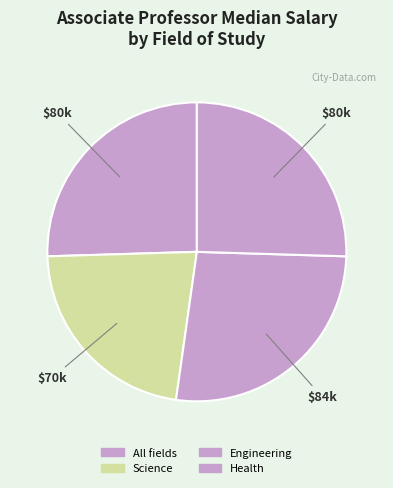

Count the number of slices in the pie.

4